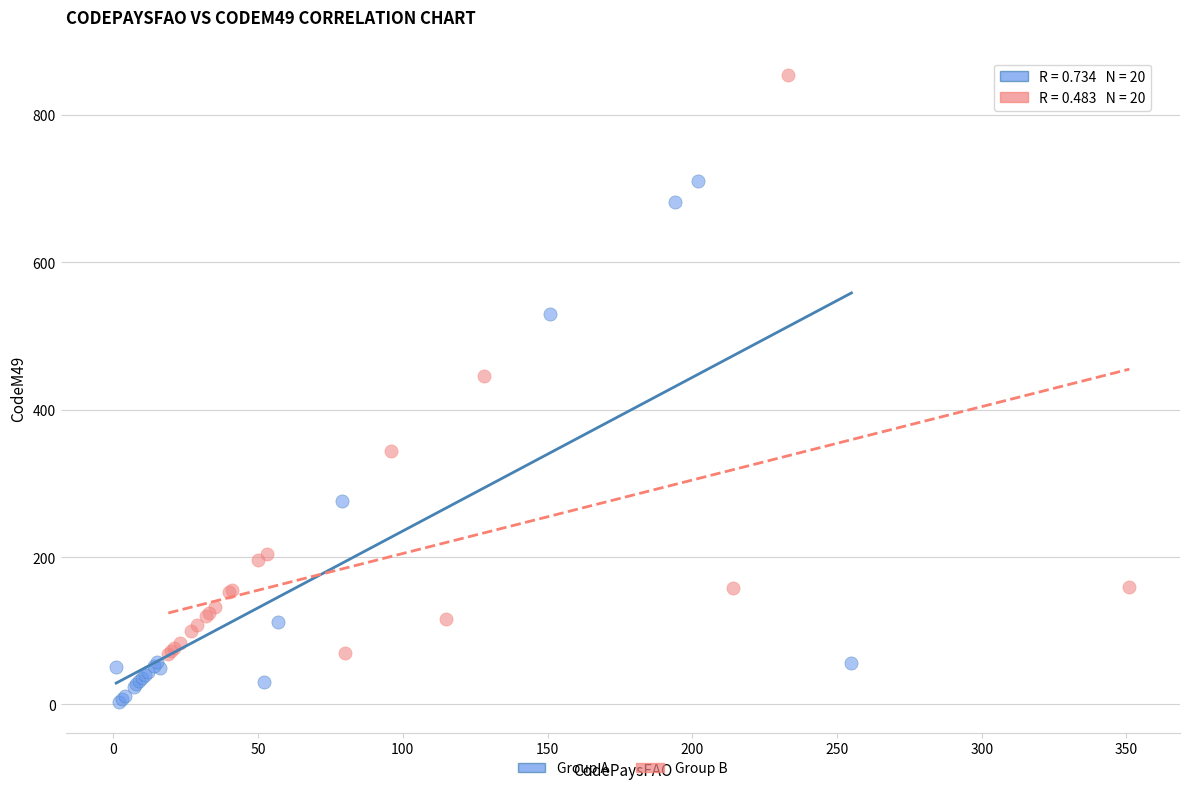

Which series reaches the maximum Y coordinate?

Group B